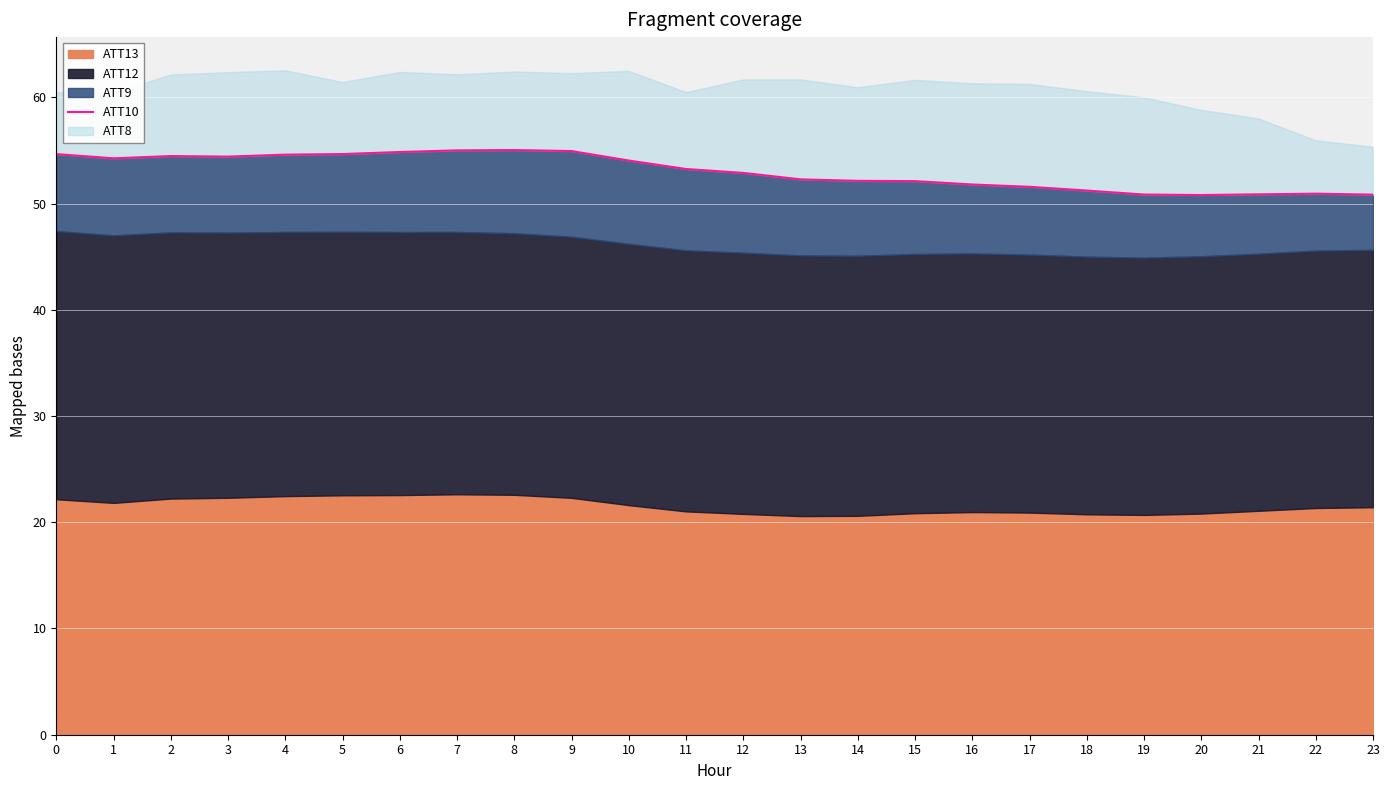

True or false: the data shows 70.3 at 10.

False